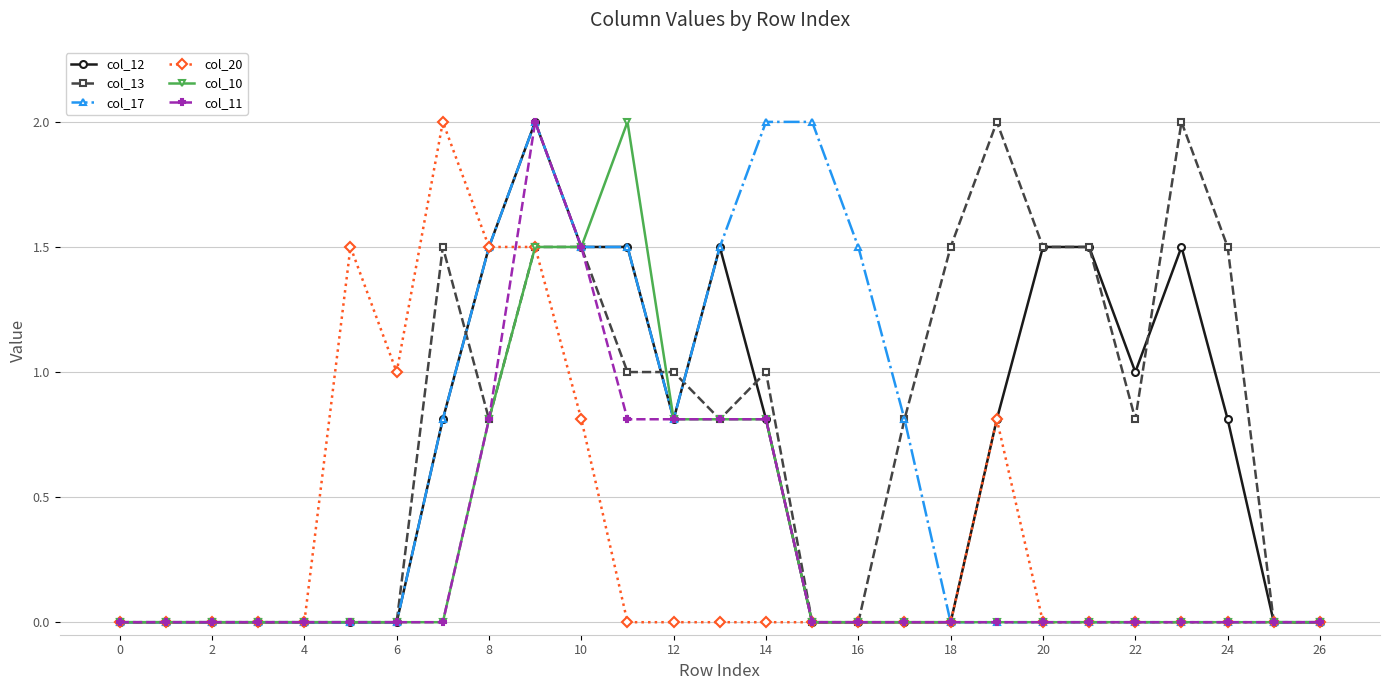

Count the number of data series in this chart.

6